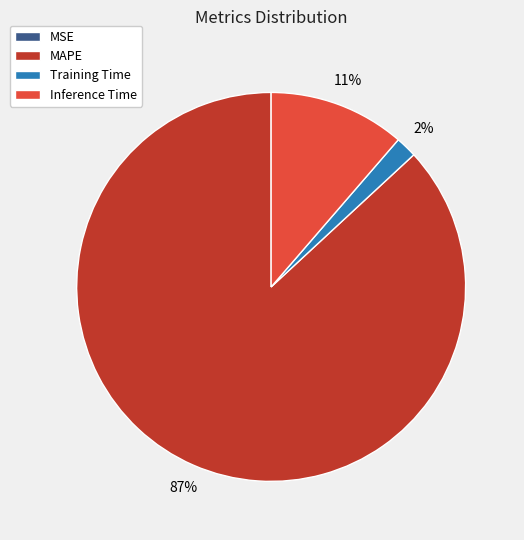

To the nearest percent, what is the difference between the largest and smallest slice percentages?

87%